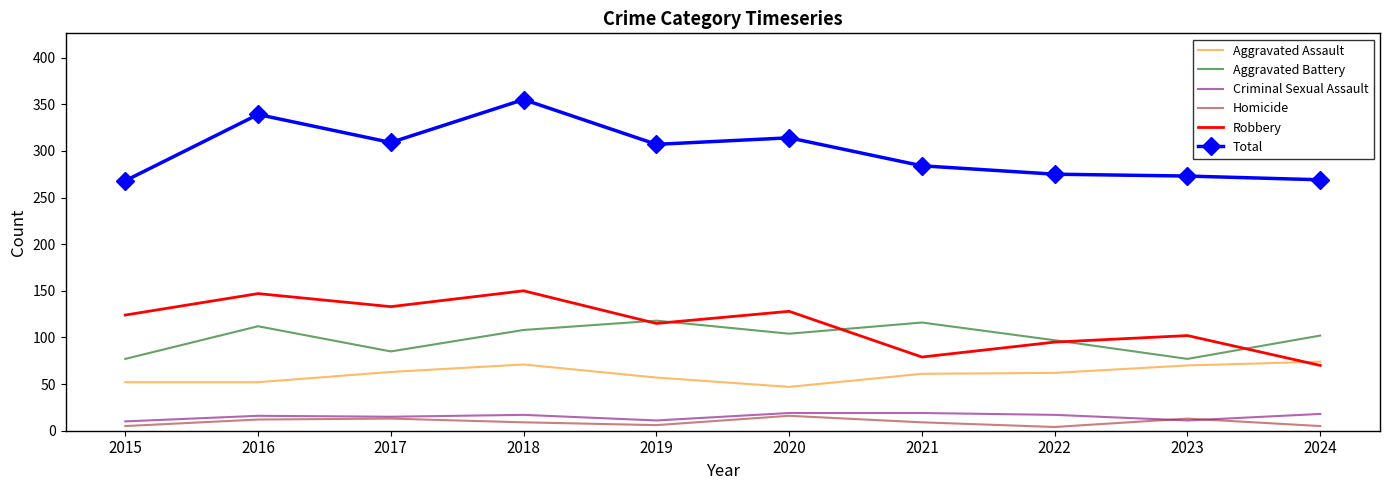

True or false: Total and Aggravated Battery cross at least once.

False